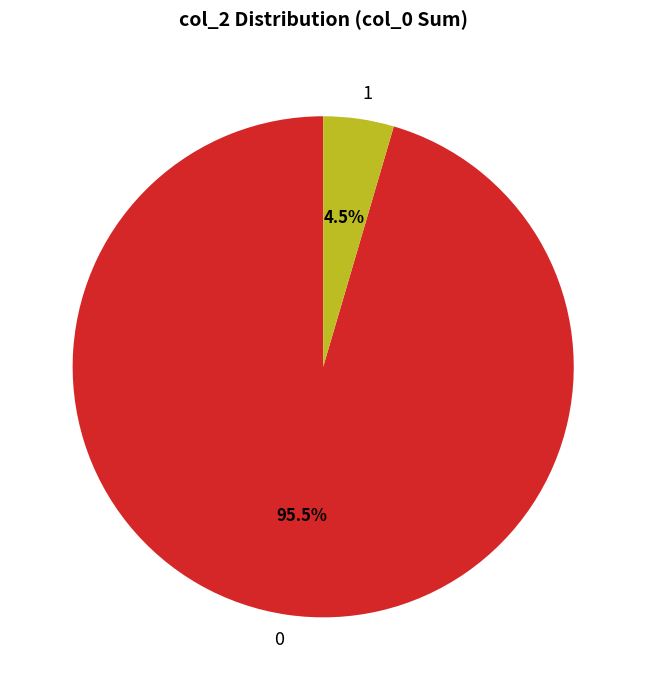

To the nearest percent, what is the average slice percentage?

50%